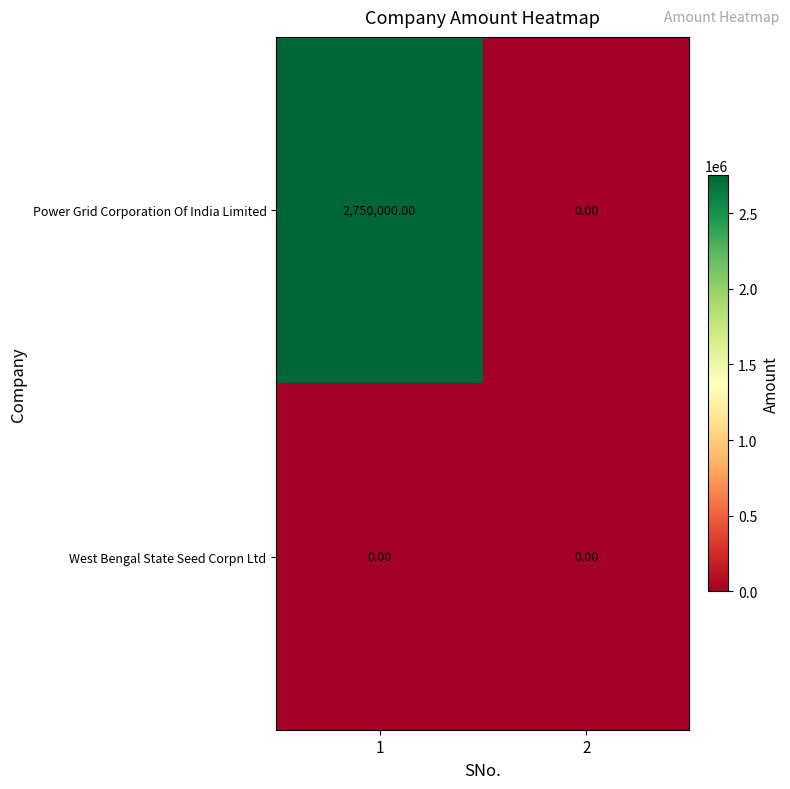

Which series has the largest total across all categories?

Power Grid Corporation Of India Limited